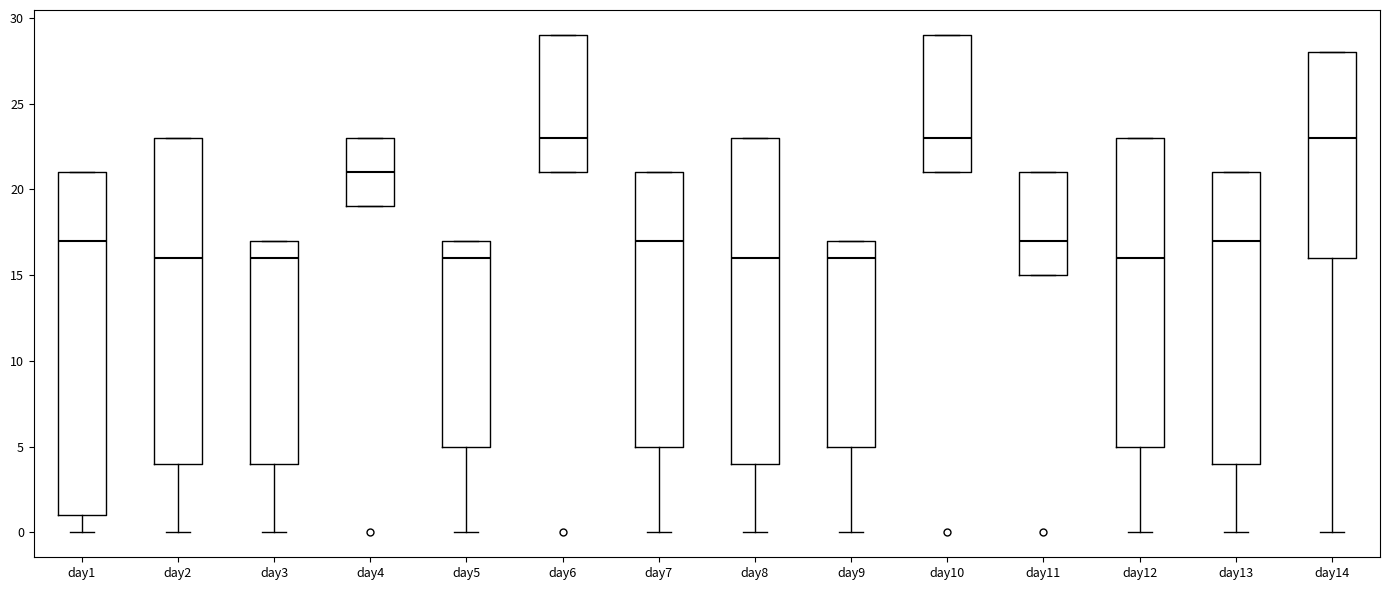

Which box is the tallest, from its lower edge to its upper edge?

day1